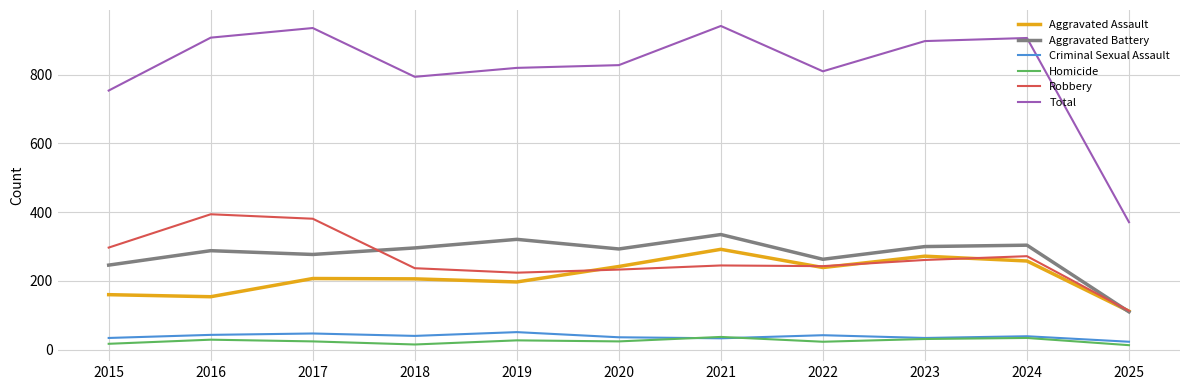

True or false: Aggravated Assault has more than 0 interior local peaks.

True